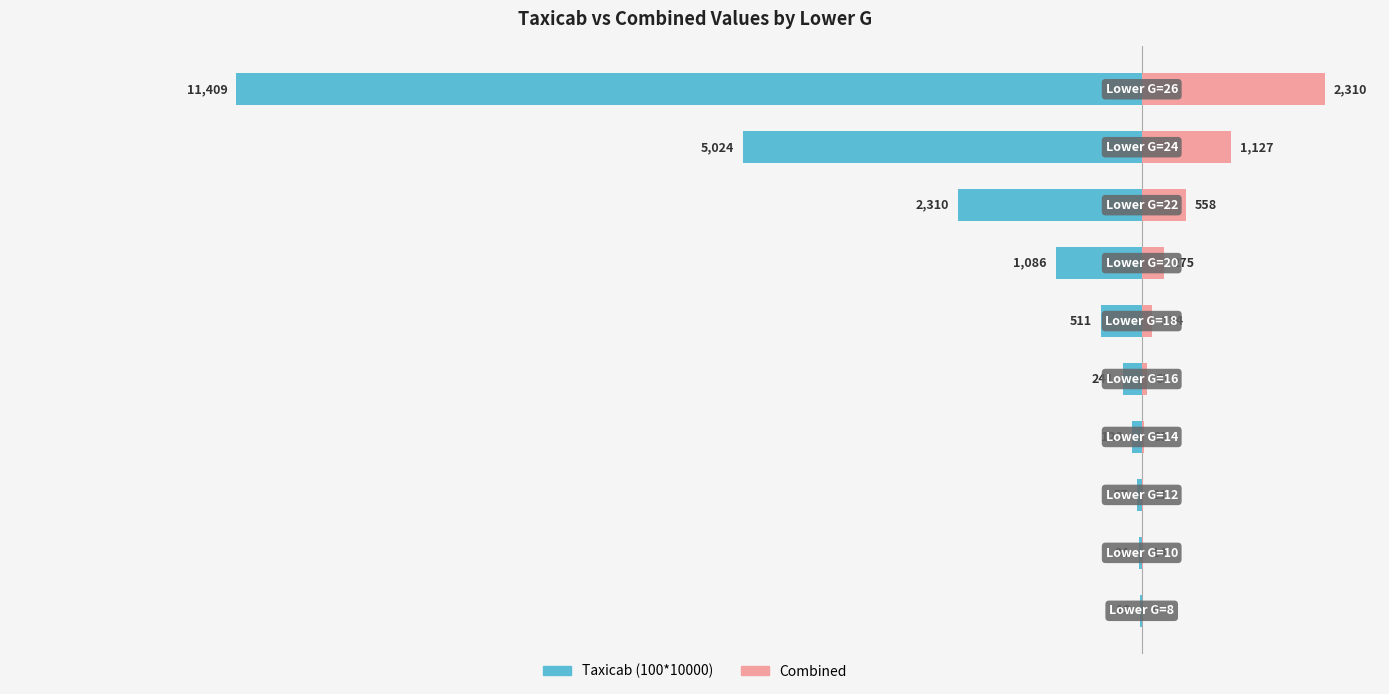

What is the maximum value for Combined?

2310